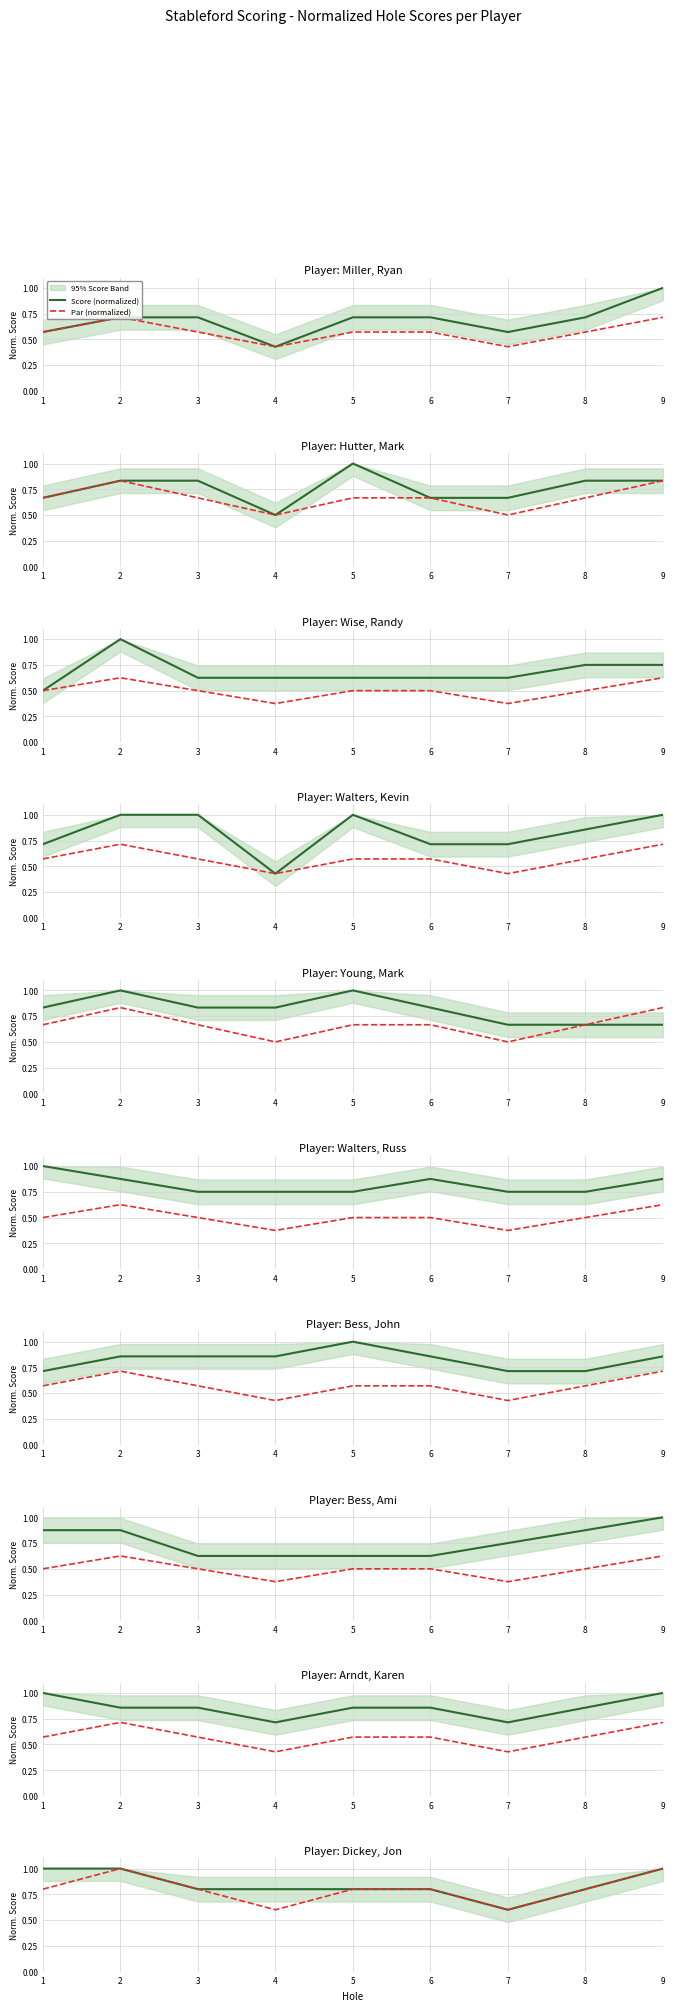

Which series changed the most between 5 and 9?

Score (normalized)